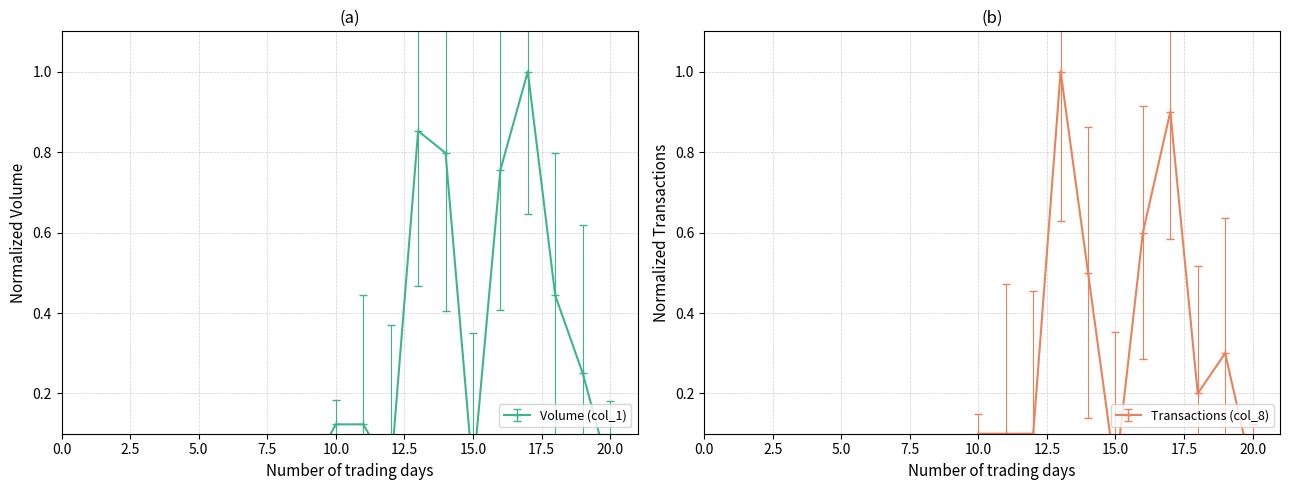

At which label does Transactions (col_8) reach its peak?

13